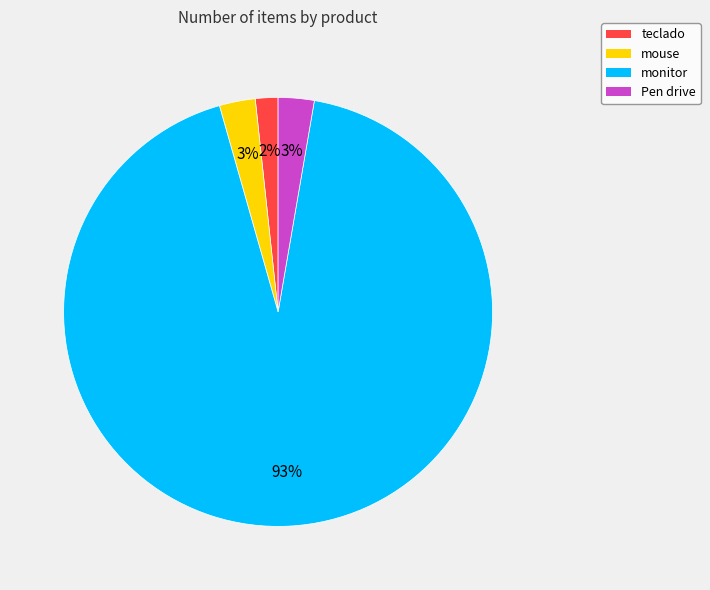

Is the sum of monitor and mouse greater than half?

Yes